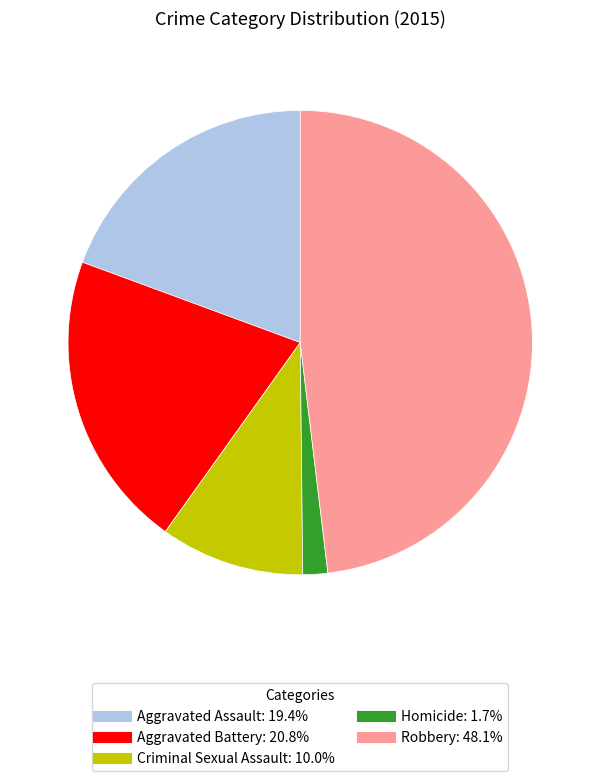

What is the smallest slice in the pie chart?

Homicide